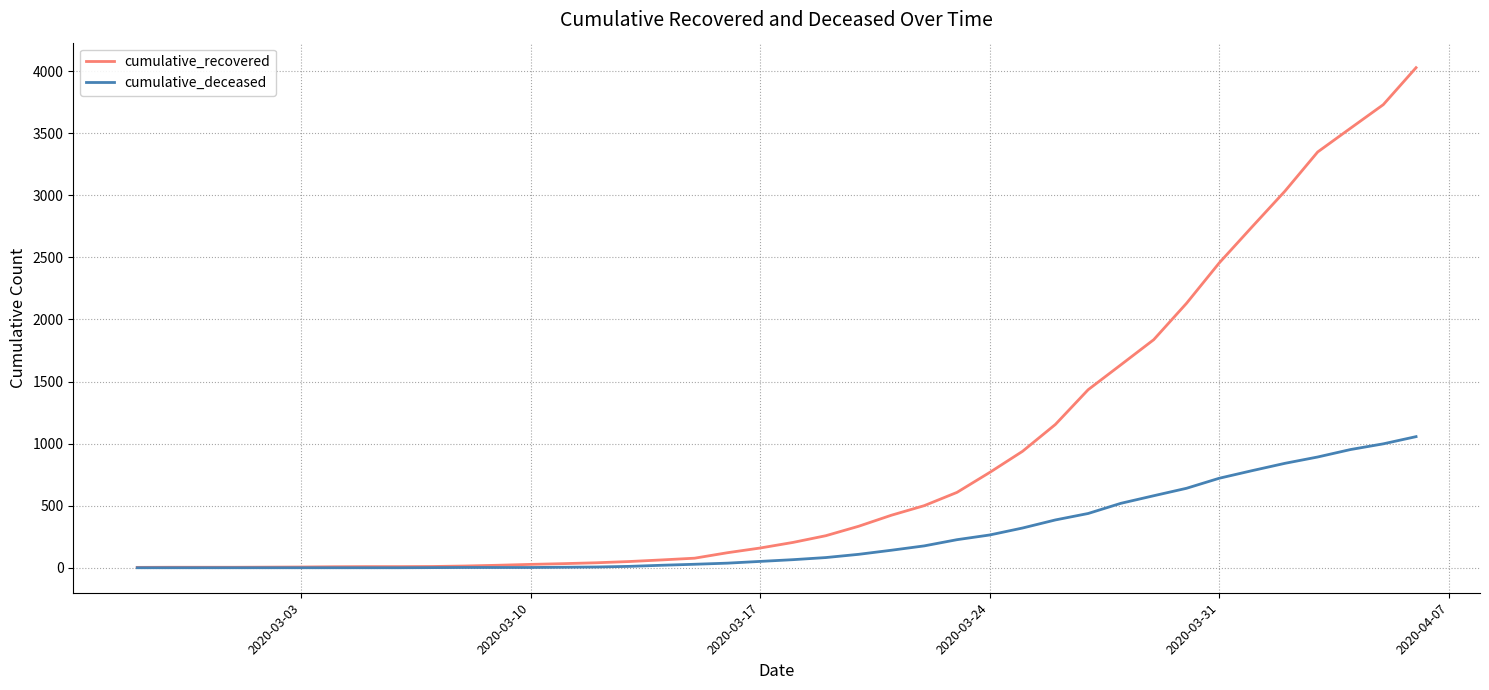

Which series has the widest spread of values?

cumulative_recovered